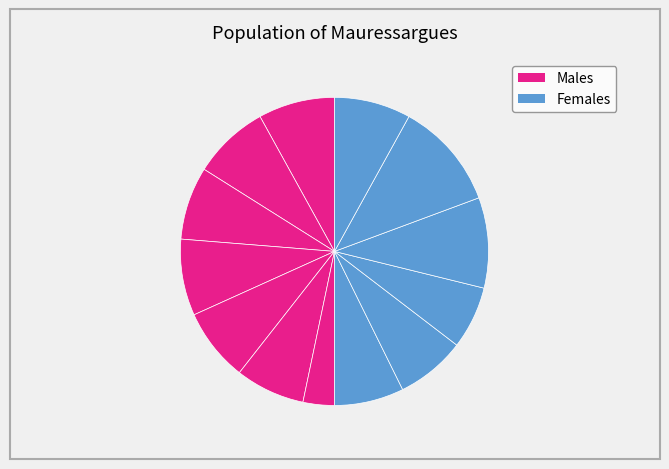

Count the number of slices in the pie.

13